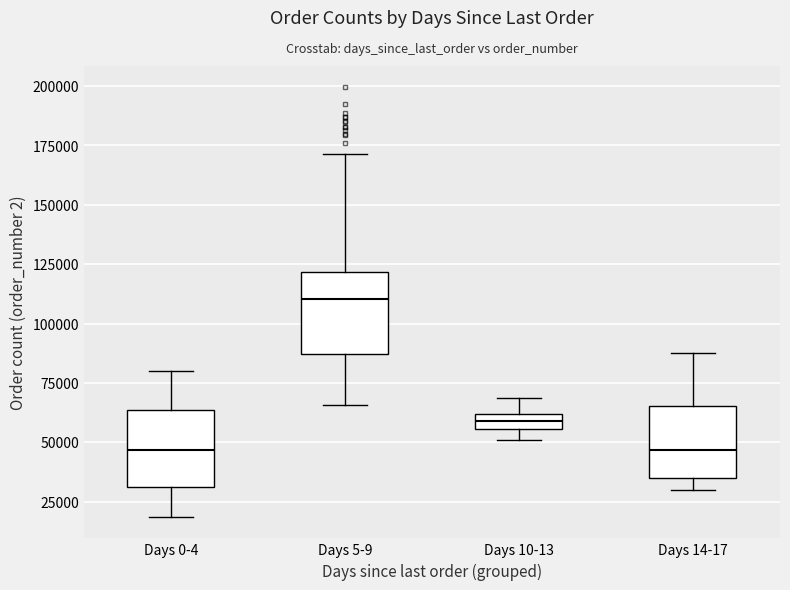

Where is the upper edge of the box for Days 14-17 on the y-axis? The values are not printed on the chart, so give them approximately, as read against the axis.

65000